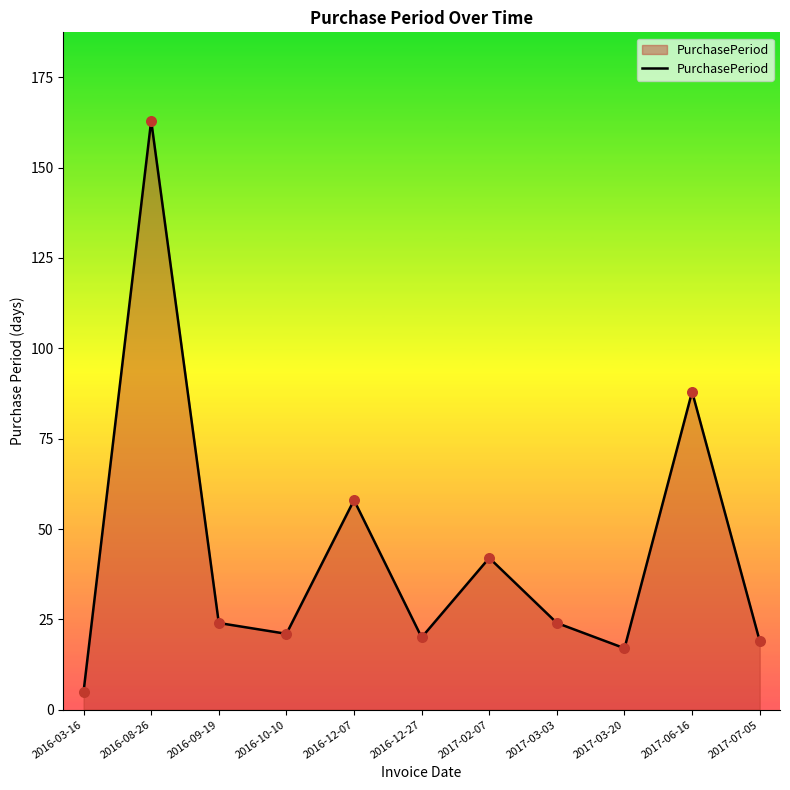

Which has a higher value, 2016-09-19 or 2016-08-26?

2016-08-26